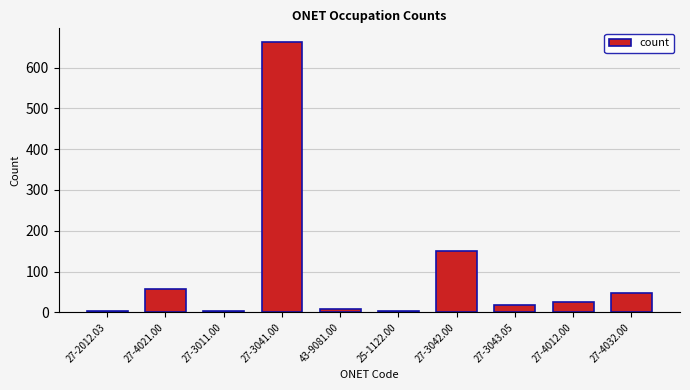

Between 27-4021.00 and 27-2012.03, which is larger?

27-4021.00